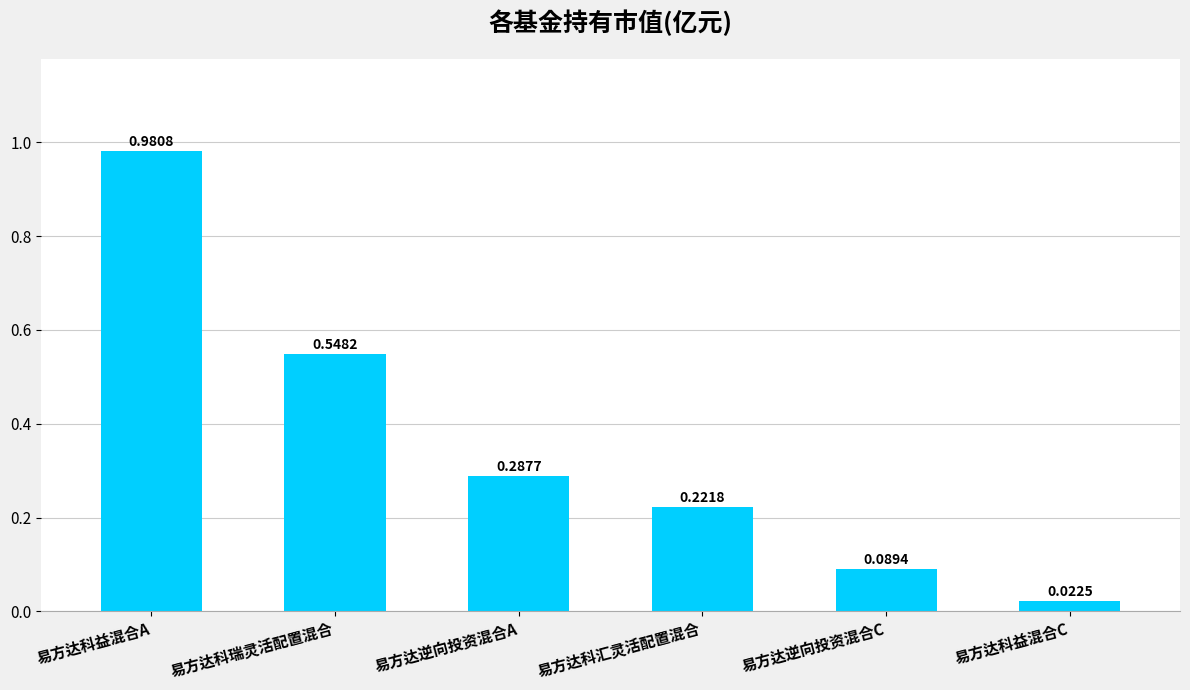

List the labels in order of value, largest first.

易方达科益混合A, 易方达科瑞灵活配置混合, 易方达逆向投资混合A, 易方达科汇灵活配置混合, 易方达逆向投资混合C, 易方达科益混合C